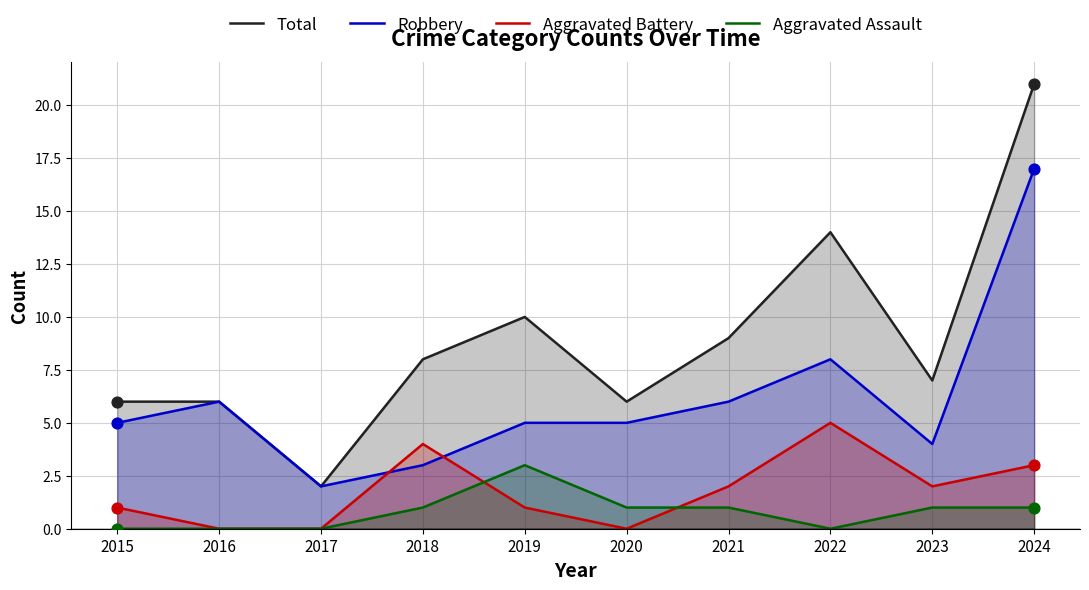

Which series contains the highest Y value?

Total